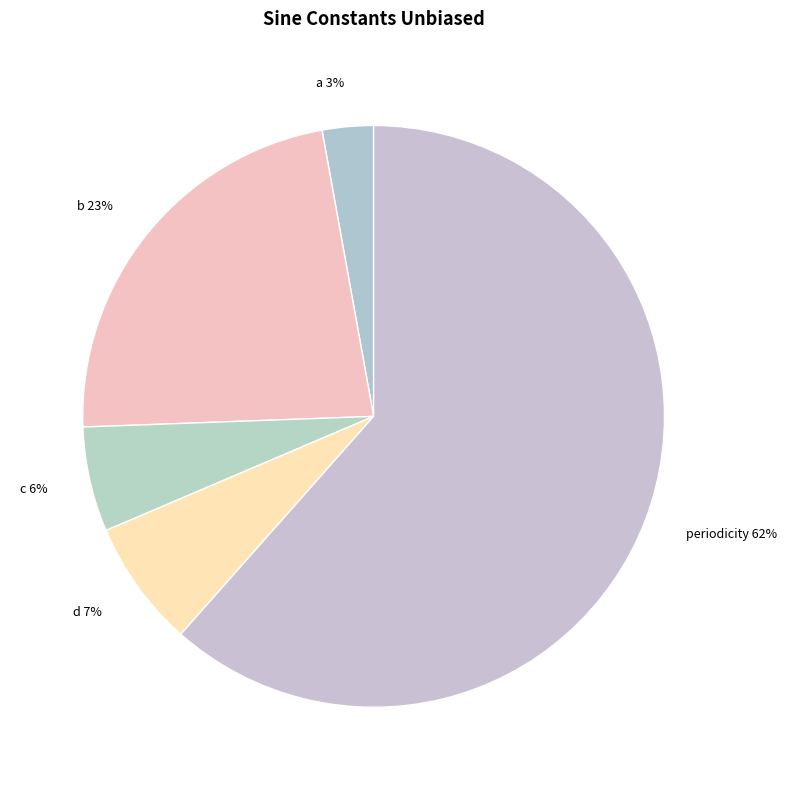

What percentage is the b slice, to the nearest percent?

23%